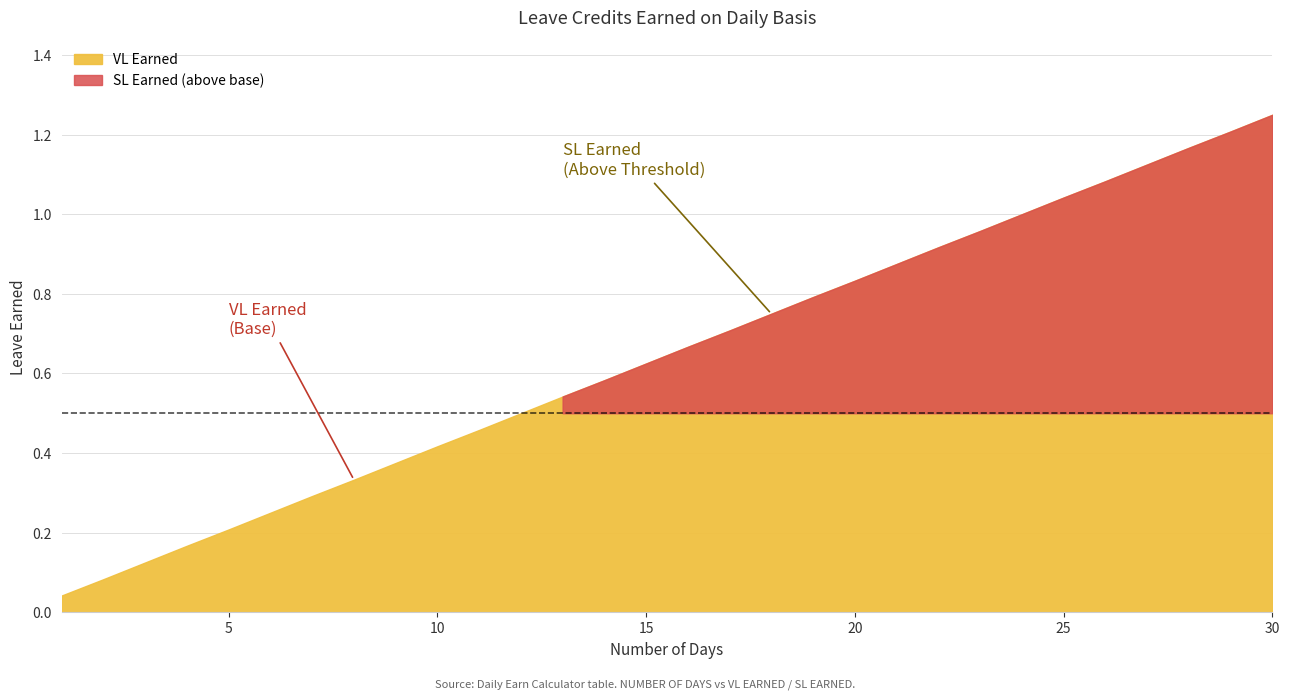

At which category does the chart reach its peak across all series?

30